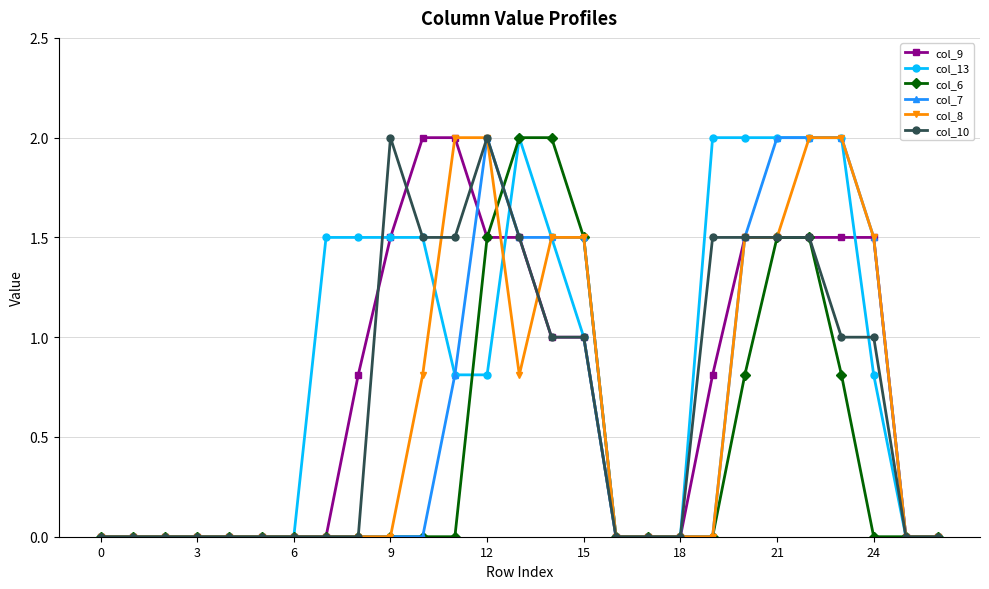

Which series has the largest total across all categories?

col_13